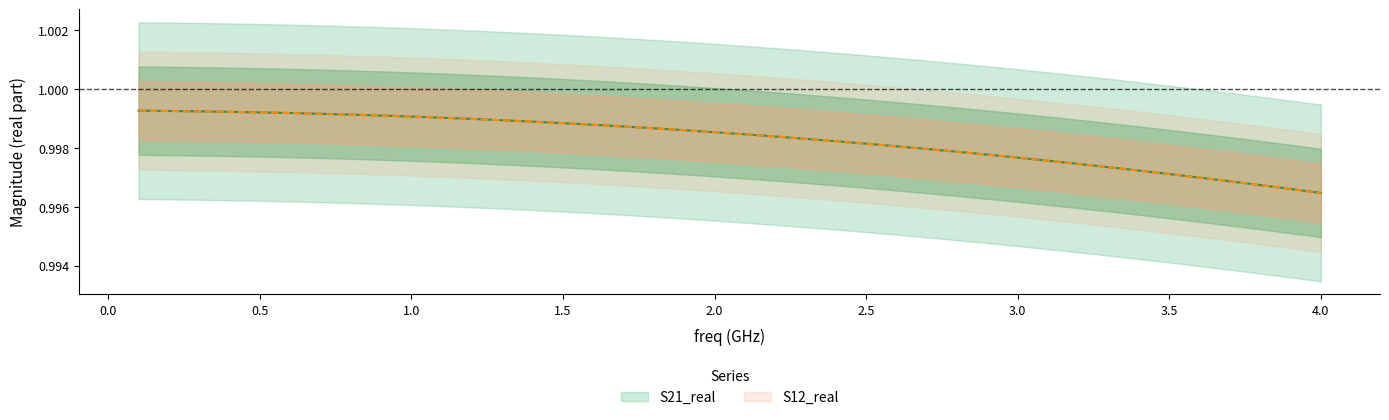

The value of S12_real at 22 is 1.3. True or false?

False